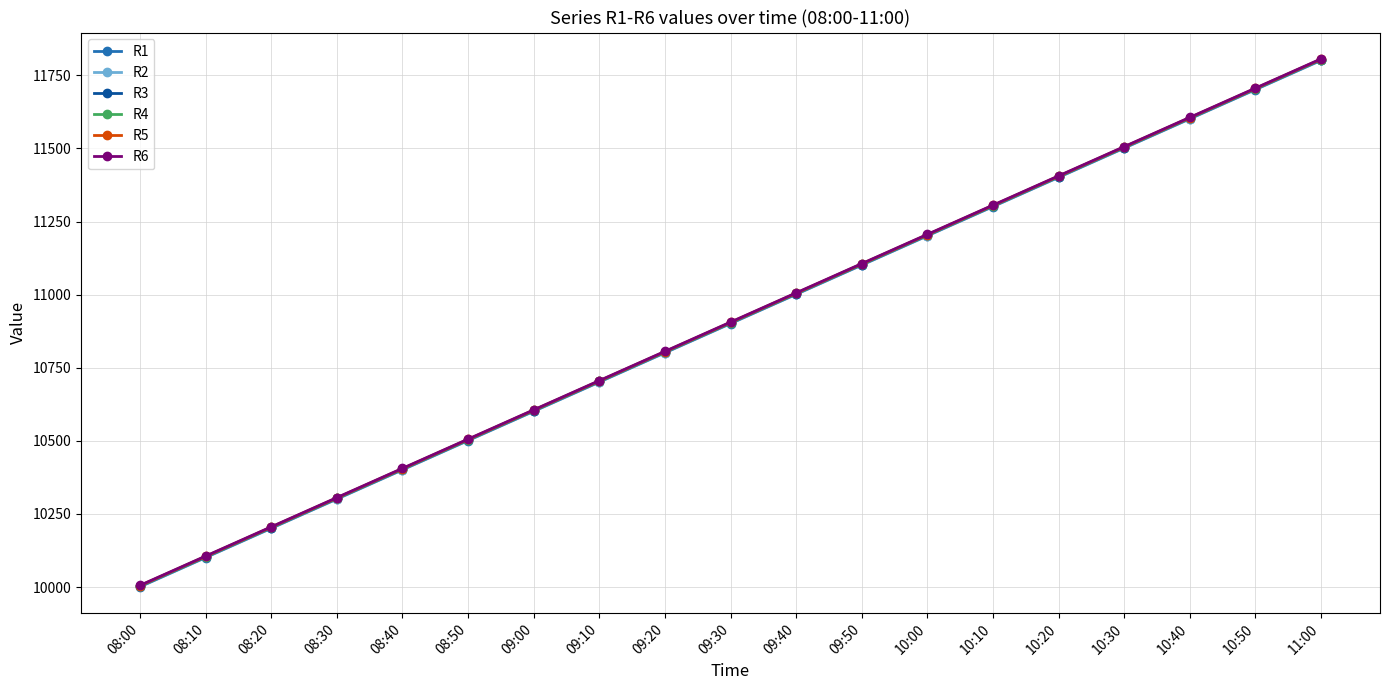

True or false: R4 and R5 intersect in this chart.

False